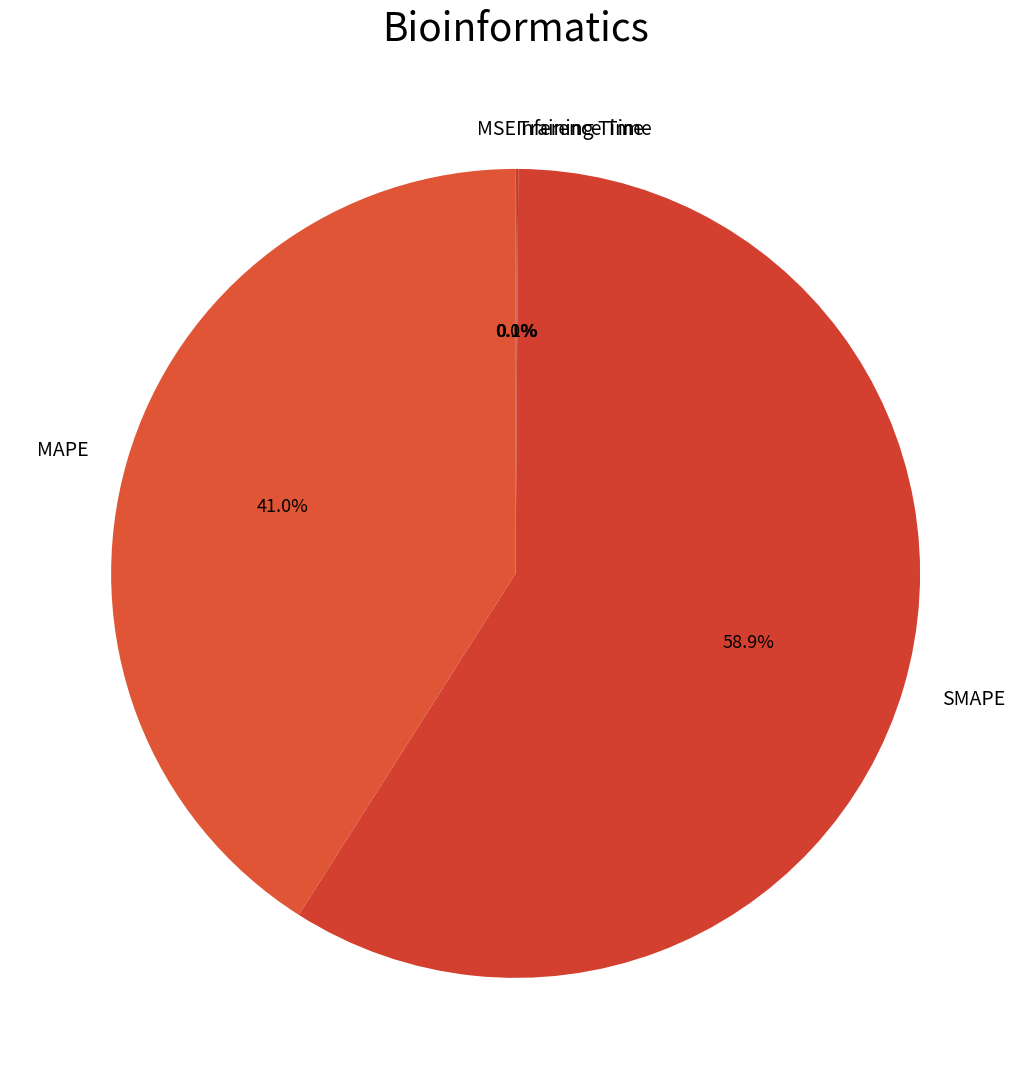

Does SMAPE account for over 50% of the chart?

Yes